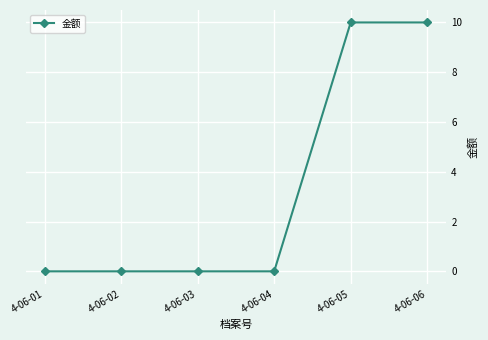

The chart shows a value of 3 at 4-06-02. True or false?

False